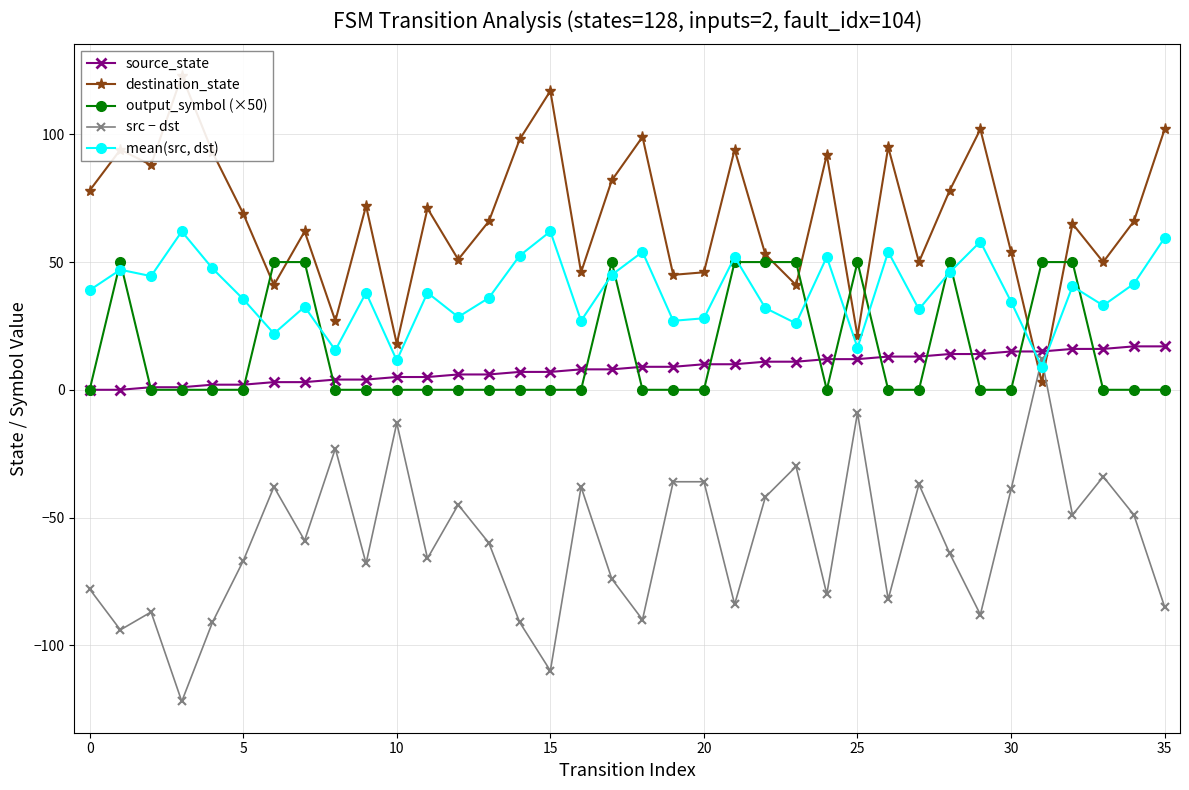

Count the number of data series in this chart.

5